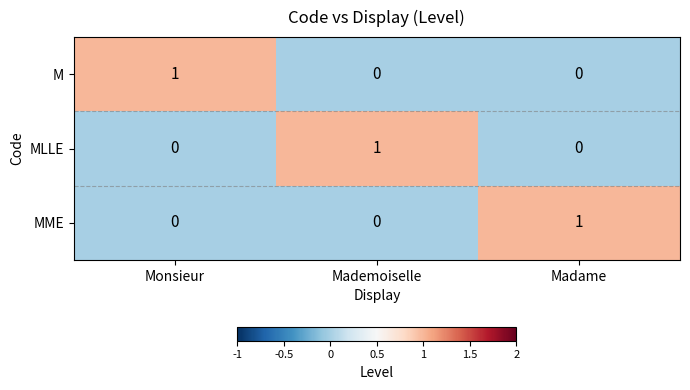

Count the MLLE values in the range 0 to 1.

3